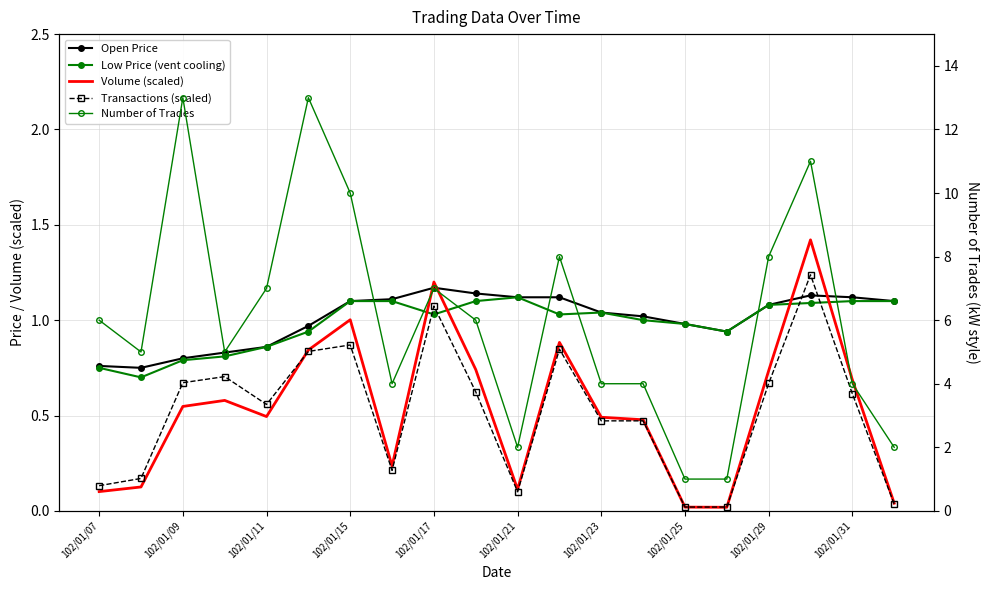

Which series has the largest total across all categories?

Number of Trades